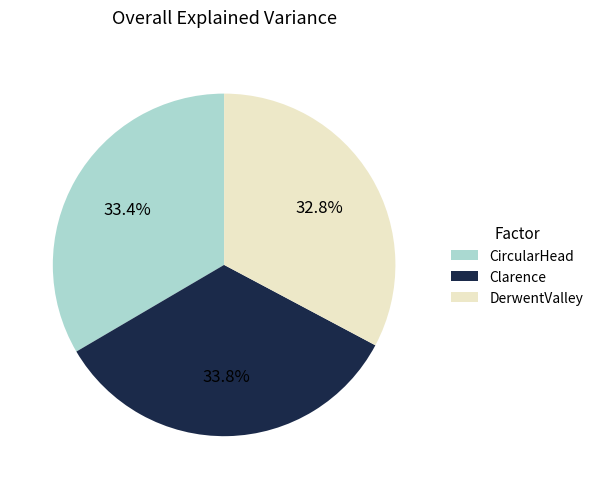

Is there a majority slice in this chart?

No